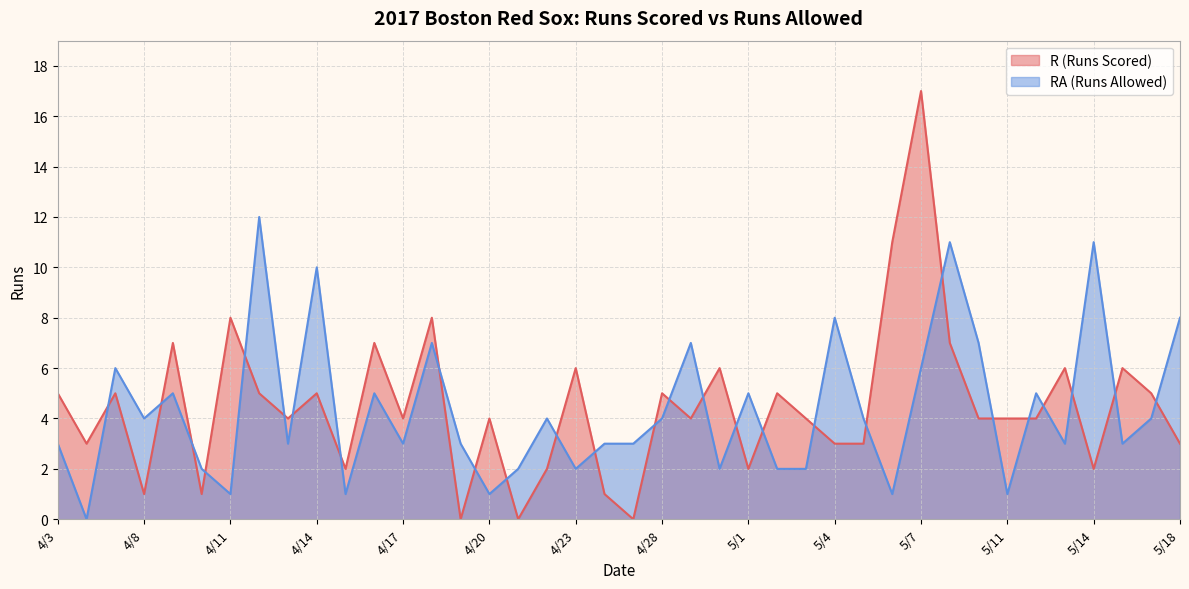

At which category is the sum across all series the highest?

5/7